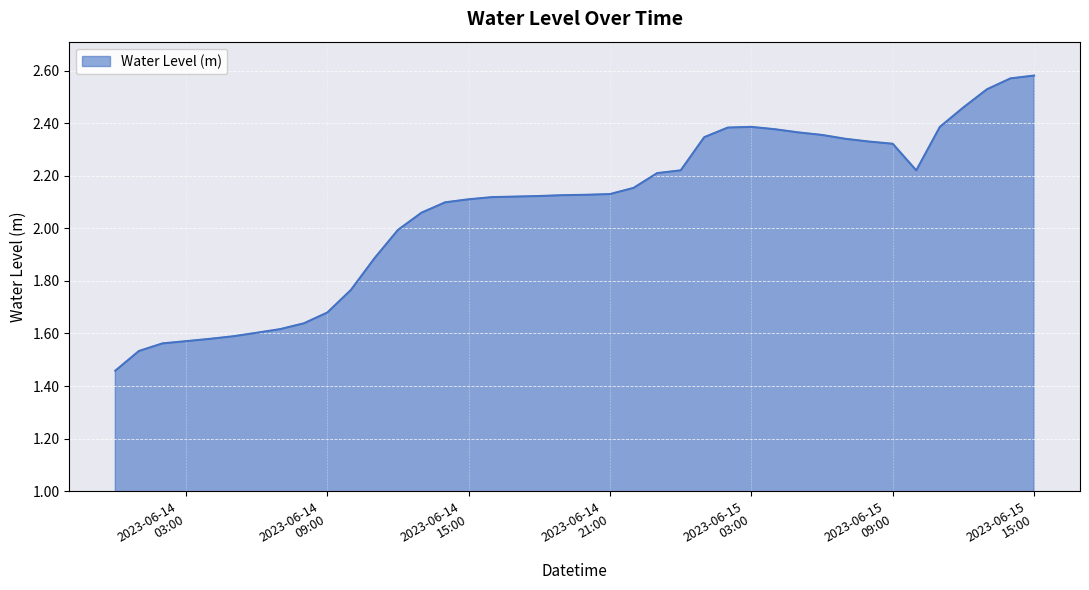

What is the difference between the maximum and minimum values?

1.1